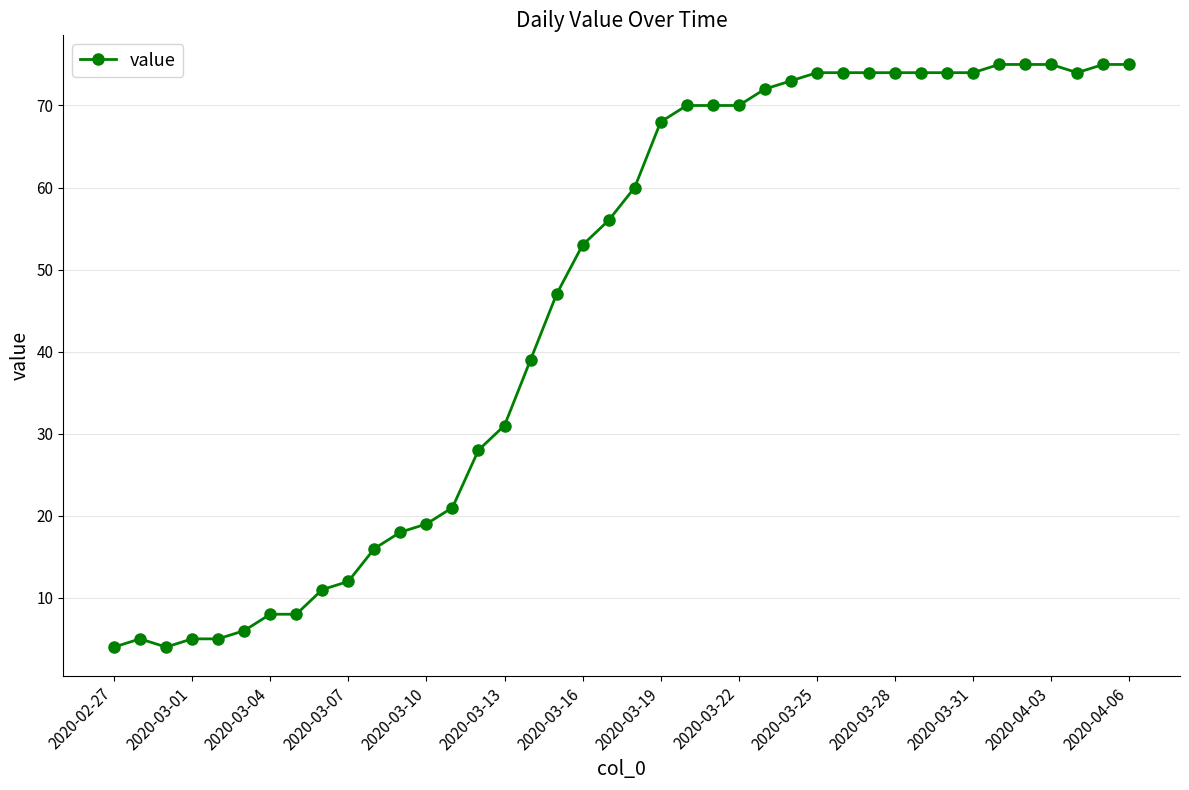

How many series are shown in this chart?

1